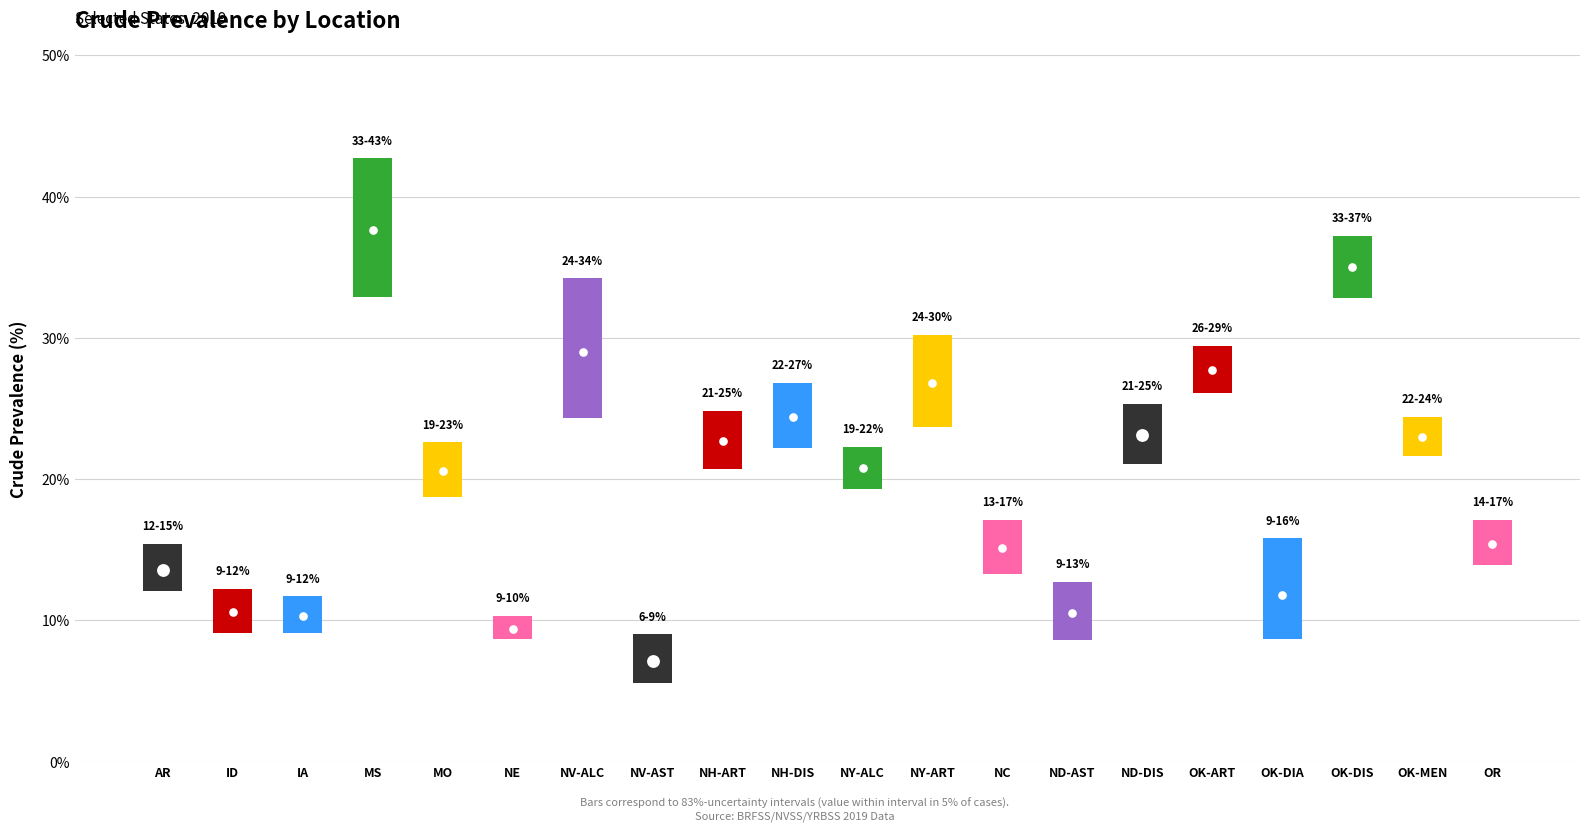

At which category is the sum across all series the highest?

MS